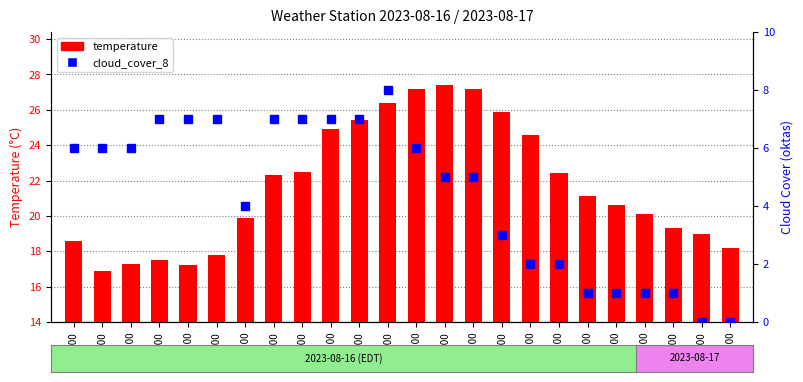

Which series has the widest spread of values?

temperature